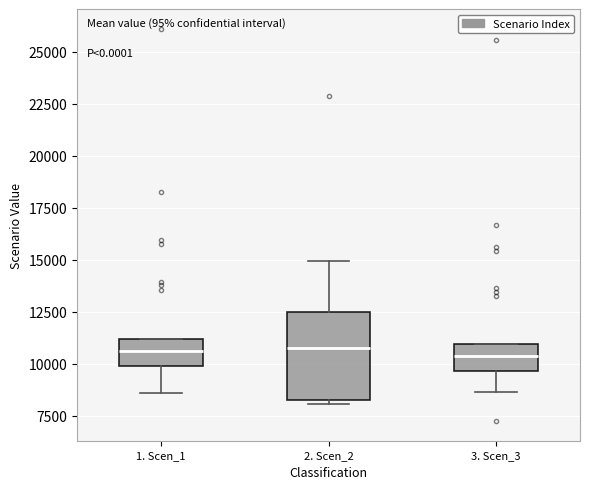

Comparing the boxes themselves (not the whiskers), which one is the tallest?

2. Scen_2